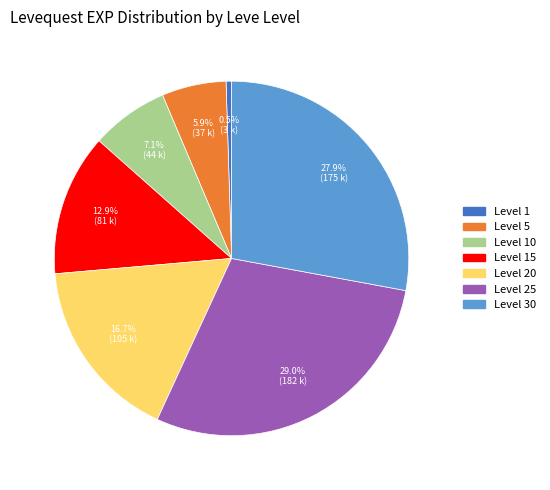

Count the number of slices in the pie.

7